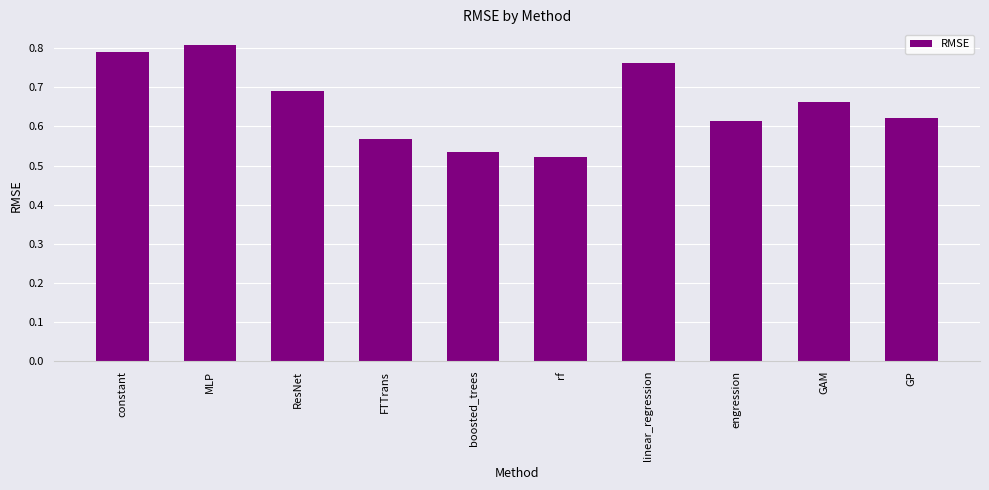

What is the label of the 7th bar from the left?

linear_regression